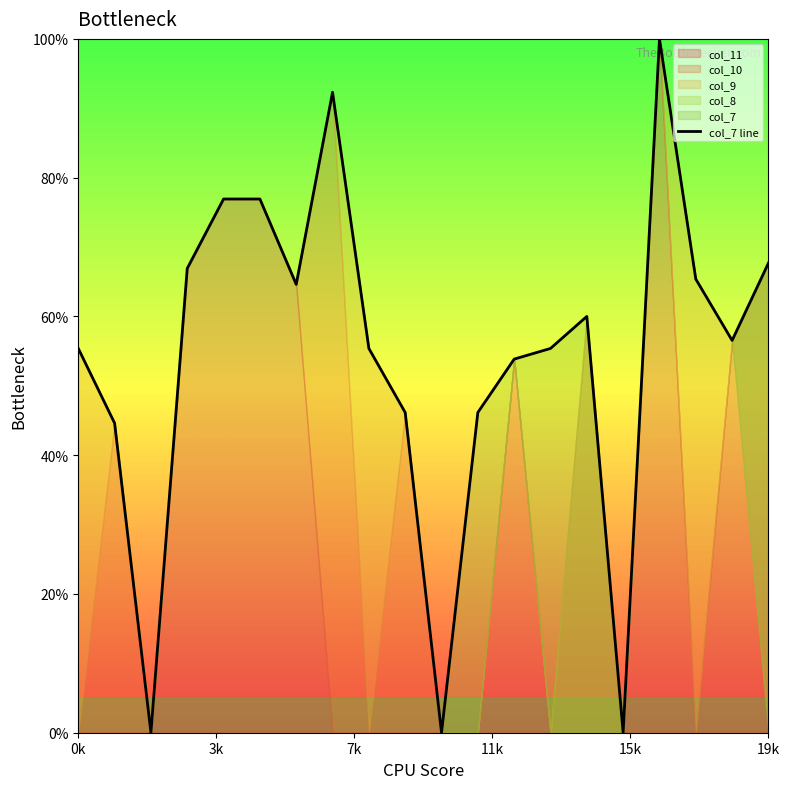

Does the chart display data point markers on the line(s)?

No